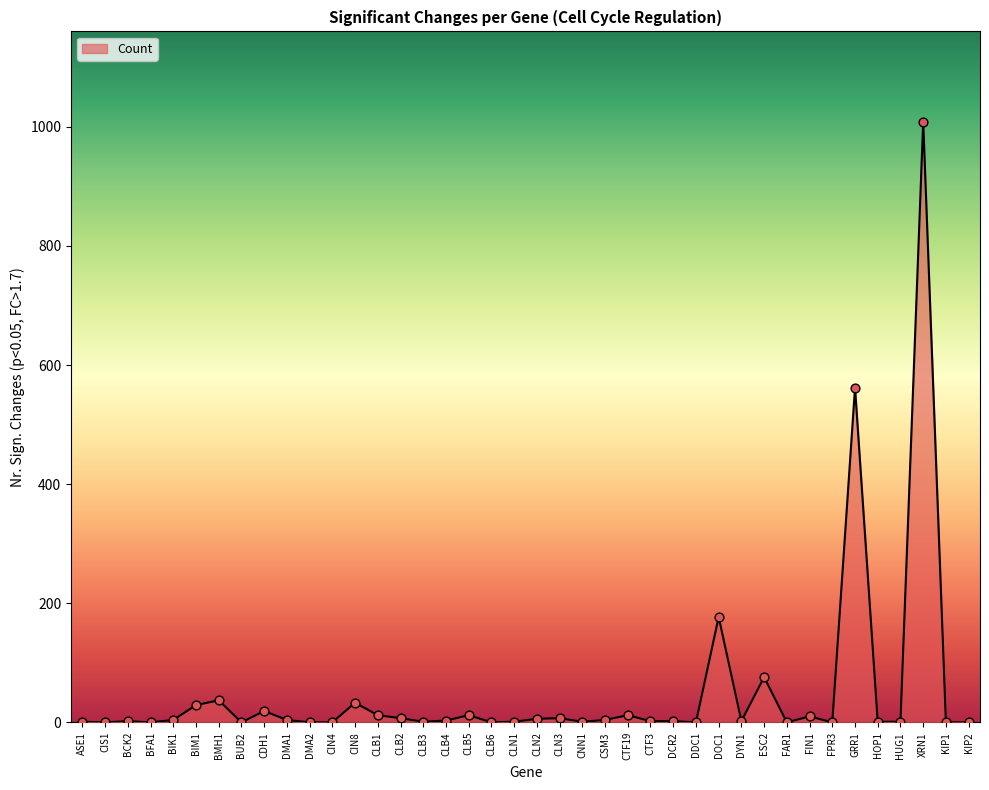

Approximately how many times larger is the value at DCR2 compared to HOP1?

2.0